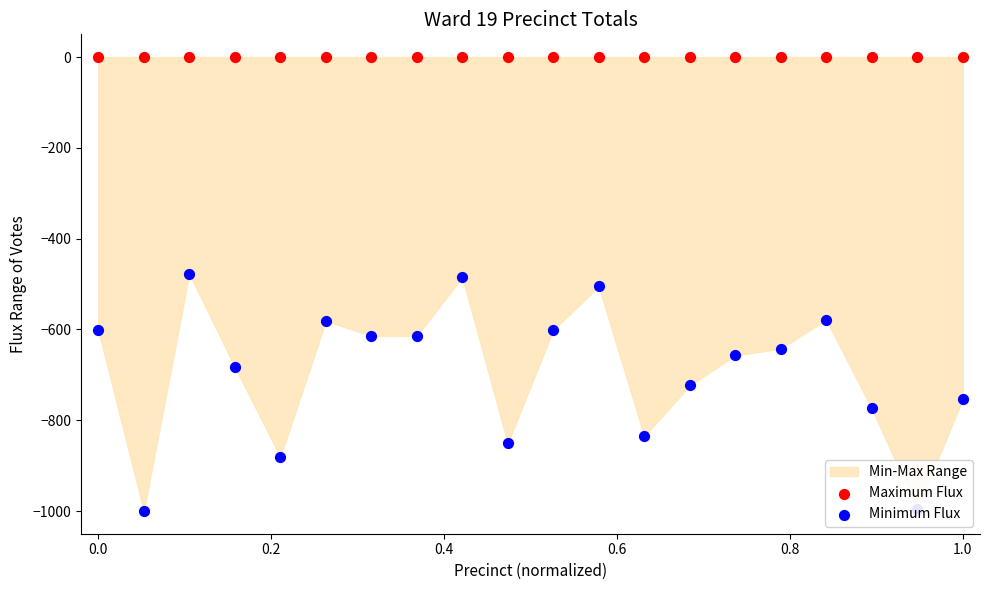

What are all the series names shown in the legend?

Maximum Flux, Minimum Flux